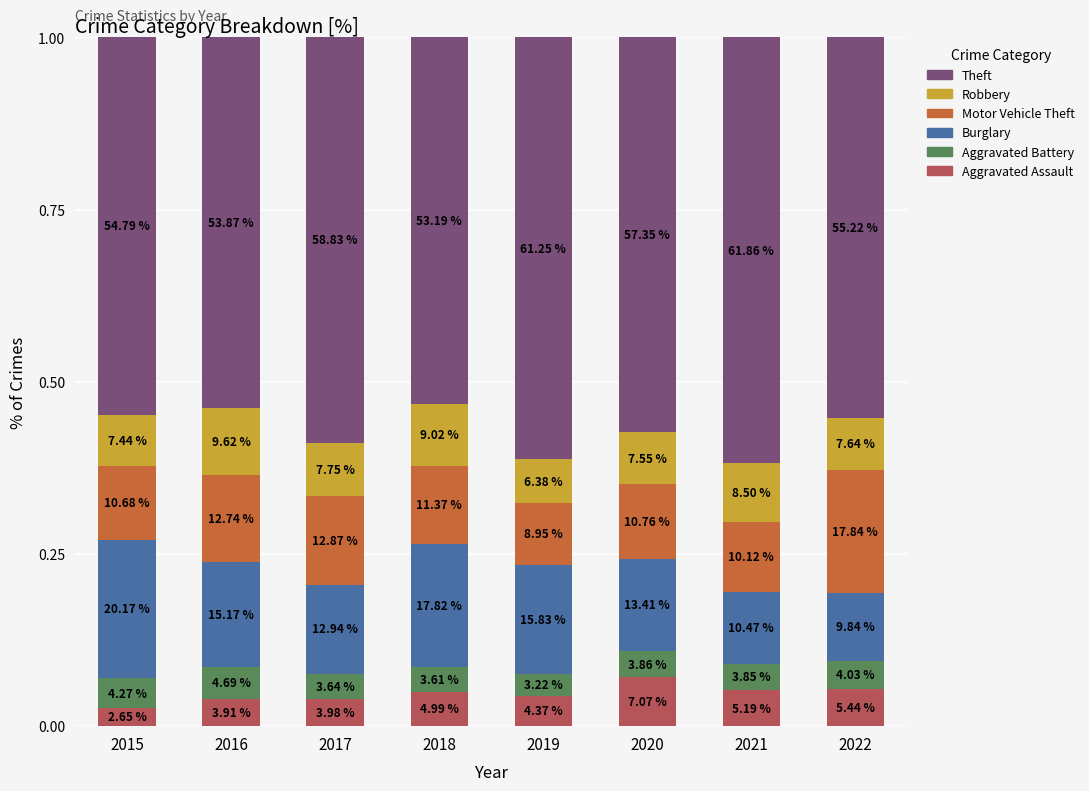

What are all the series names shown in the legend?

Theft, Robbery, Motor Vehicle Theft, Burglary, Aggravated Battery, Aggravated Assault